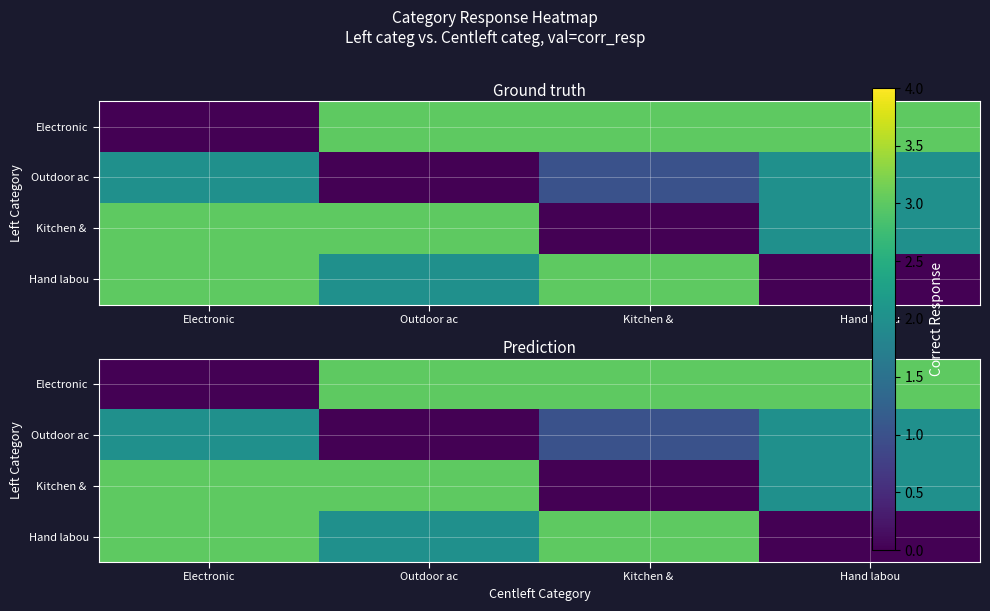

What is the spread (max minus min) of values at Hand labou?

3